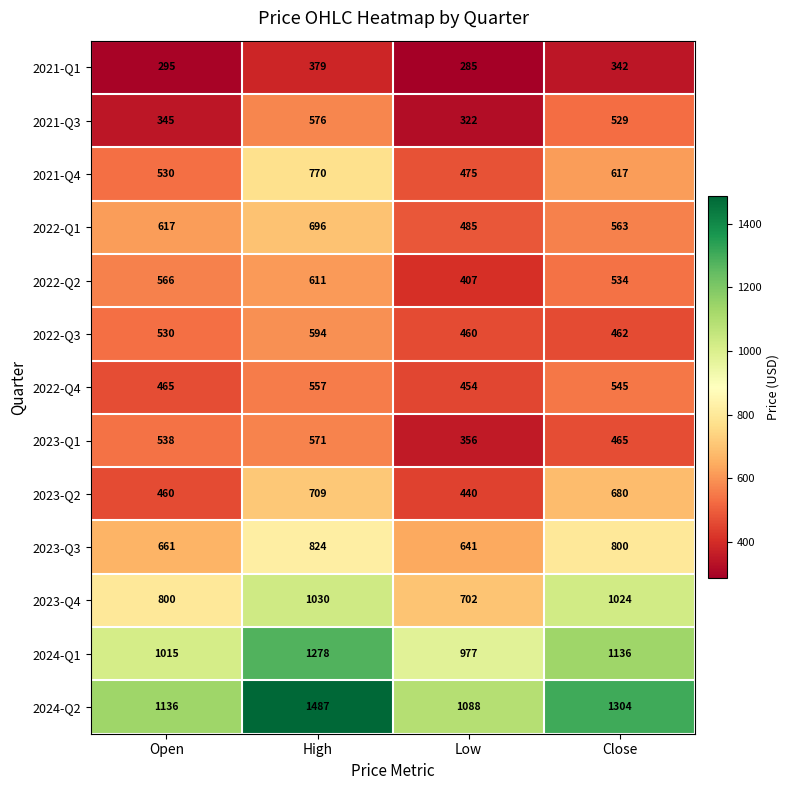

Rank the categories by 2022-Q4 value from highest to lowest.

High, Close, Open, Low